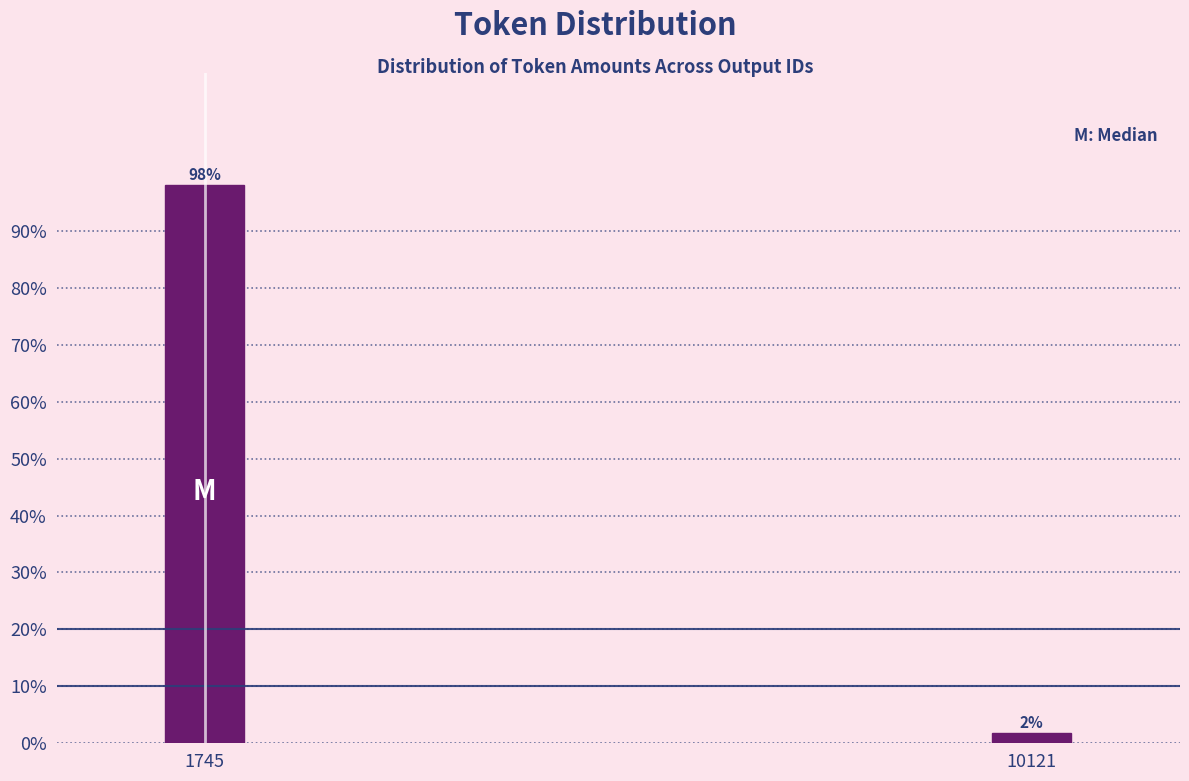

What is the value of the 1st bar from the left?

98.1